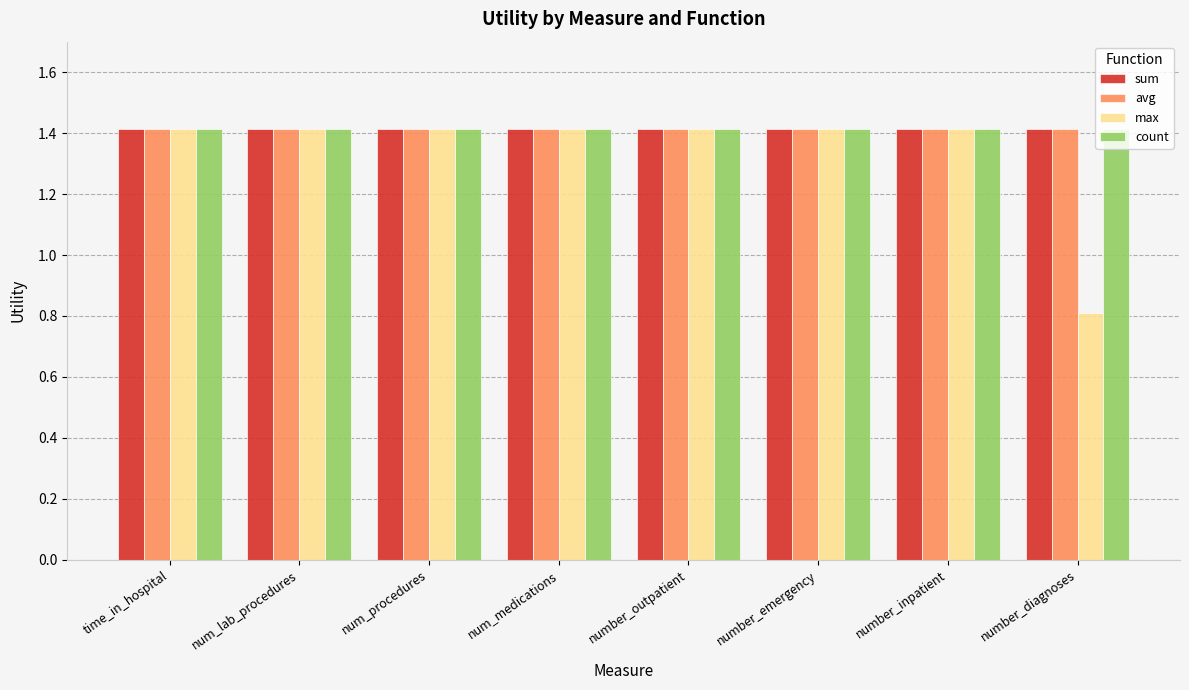

At which label is max closest to 1?

number_diagnoses